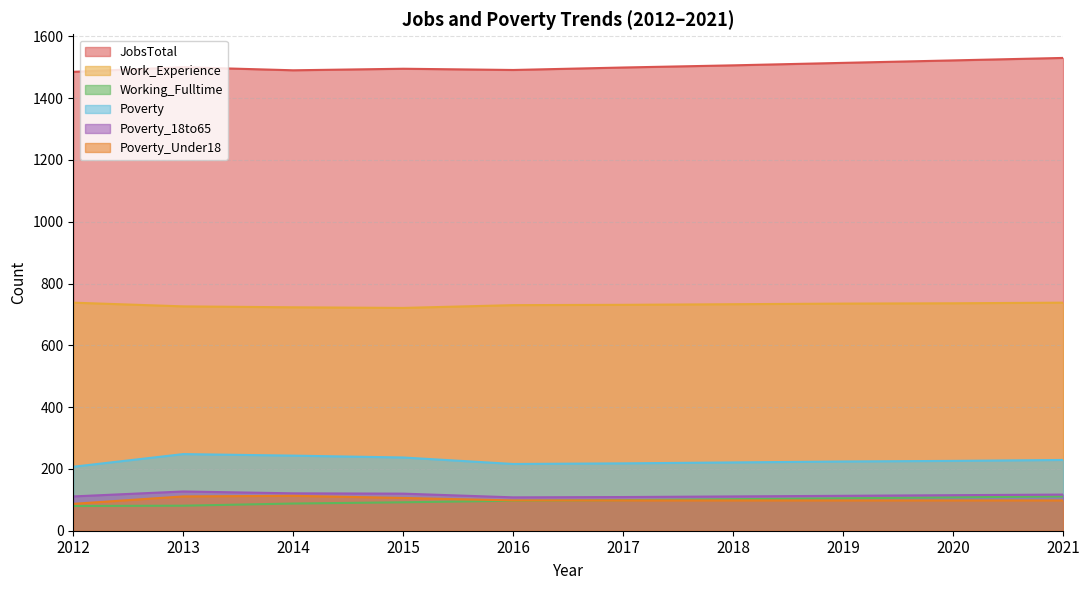

Between 2018 and 2021, which series saw the biggest shift?

JobsTotal